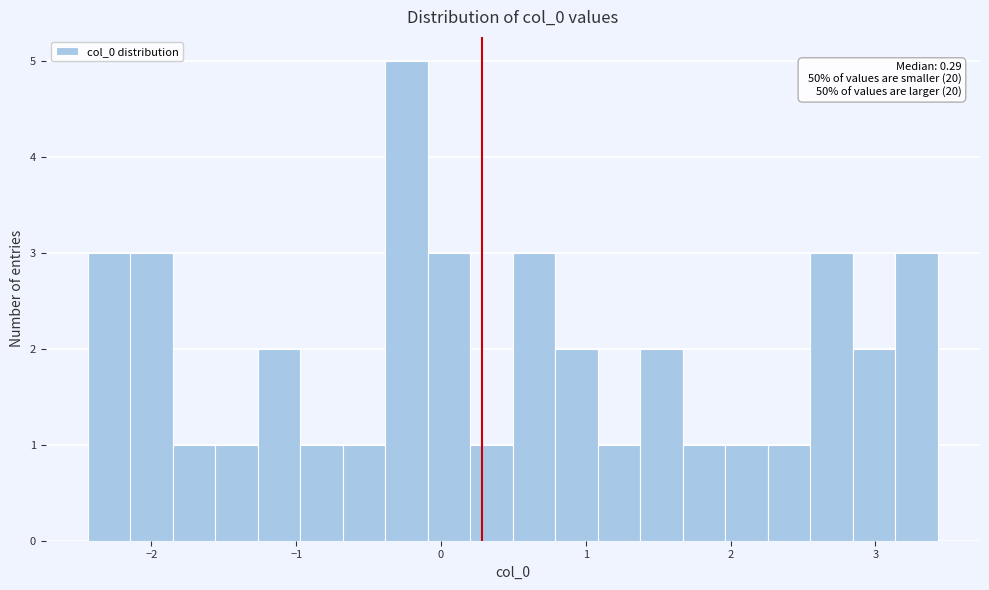

Around what value on the x-axis is the tallest bar? Give the approximate position of its centre, as read against the axis.

-0.2